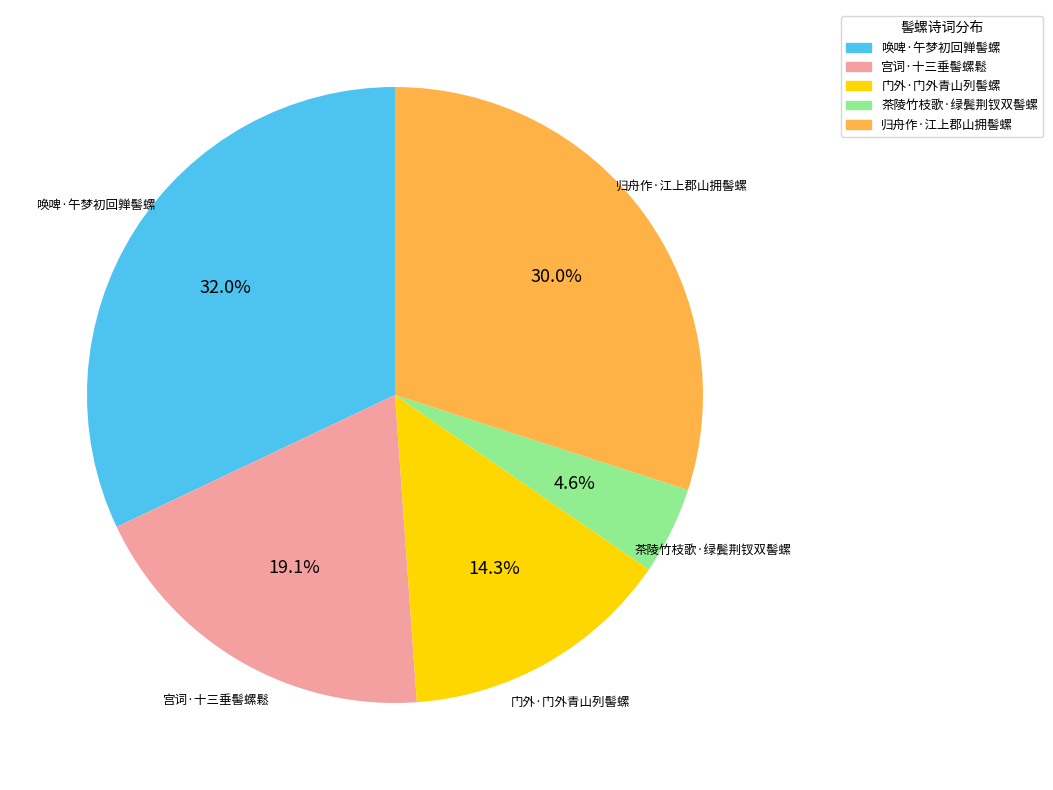

What is the largest slice in the pie chart?

唤啤·午梦初回亸髻螺